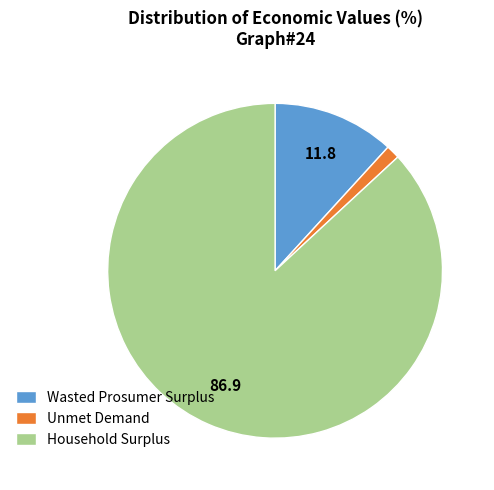

Rank the categories by value from highest to lowest.

Household Surplus, Wasted Prosumer Surplus, Unmet Demand